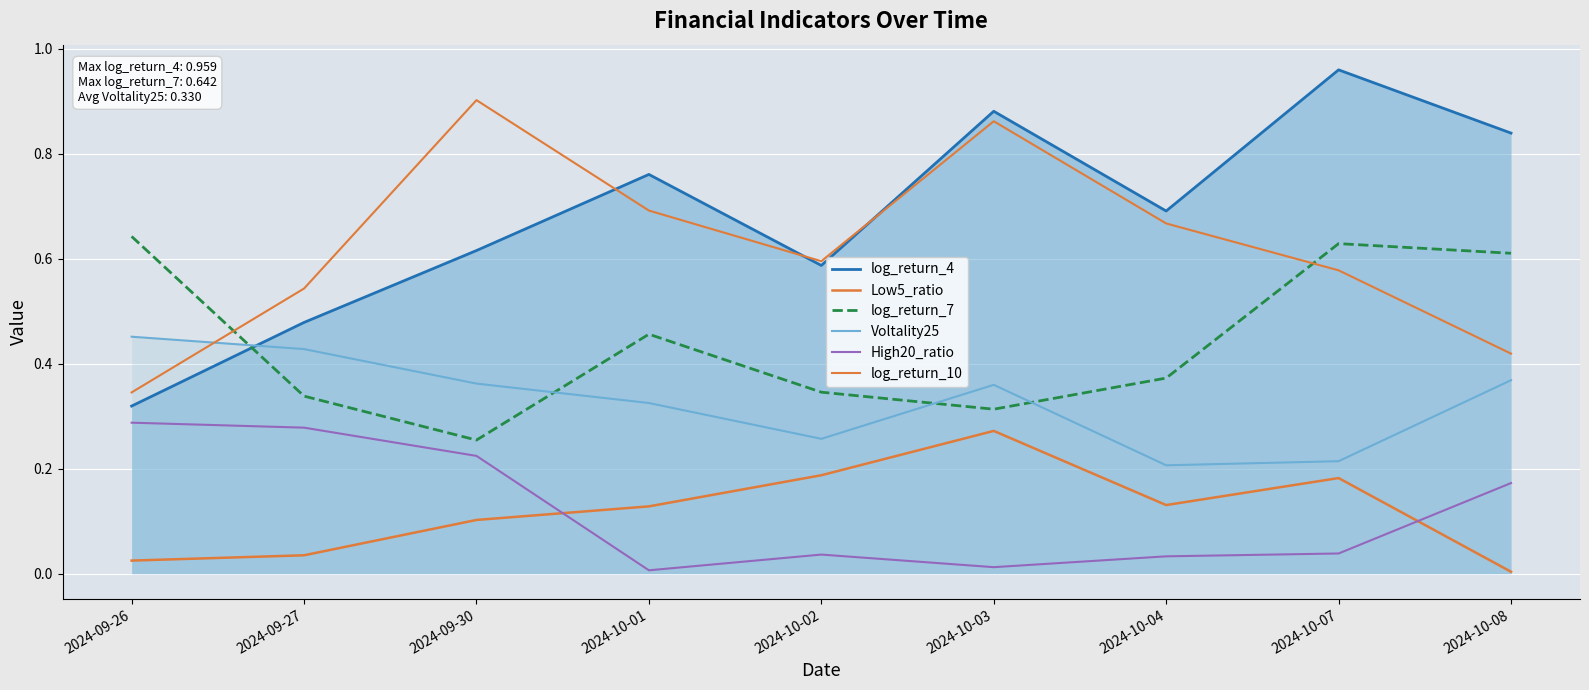

Which category has the highest value in the Low5_ratio series?

2024-10-03